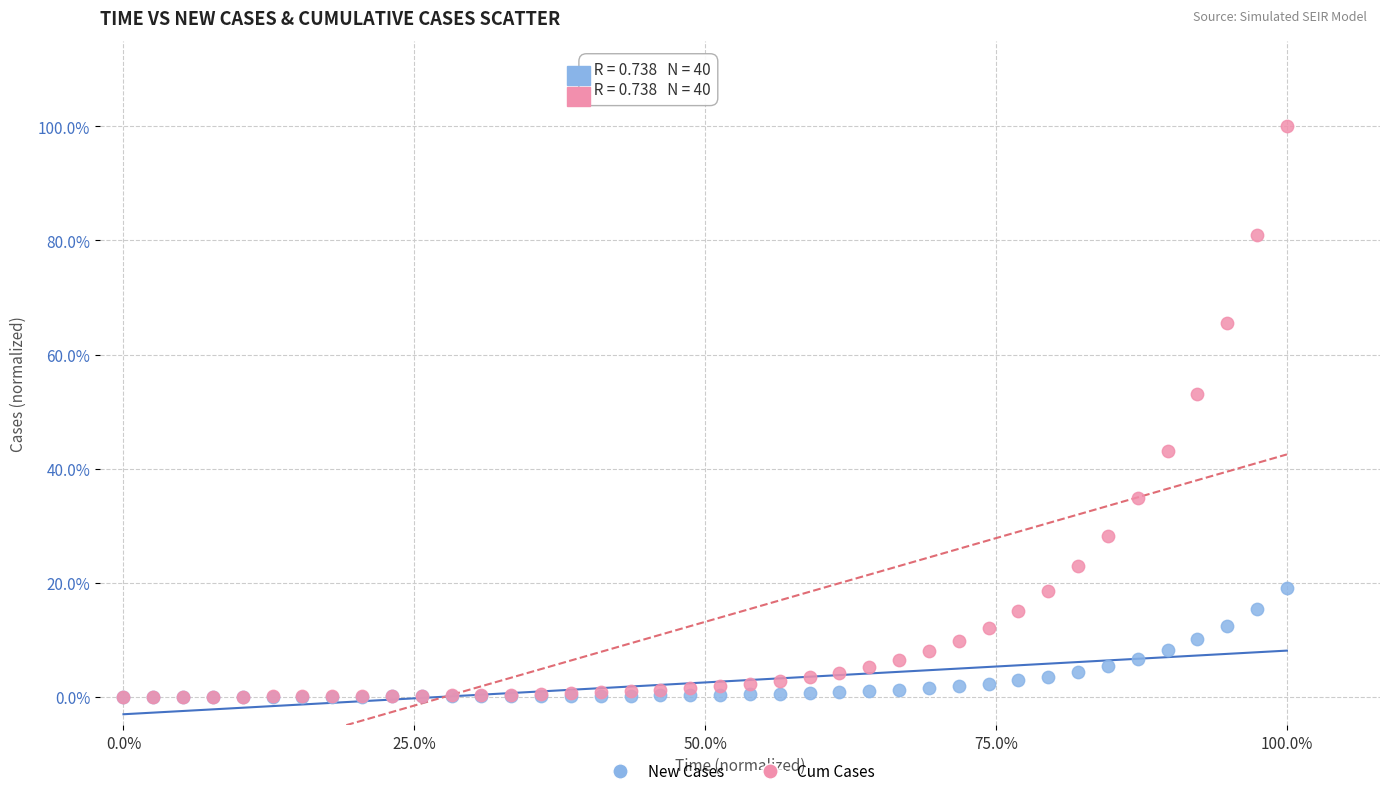

Which series reaches the maximum Y coordinate?

Cum Cases